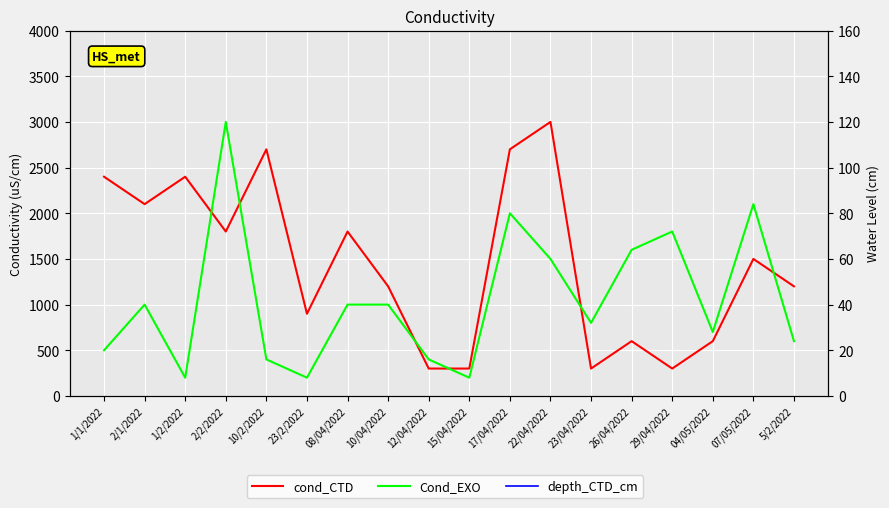

After their last crossing, which series has the higher values: Cond_EXO or depth_CTD_cm?

depth_CTD_cm